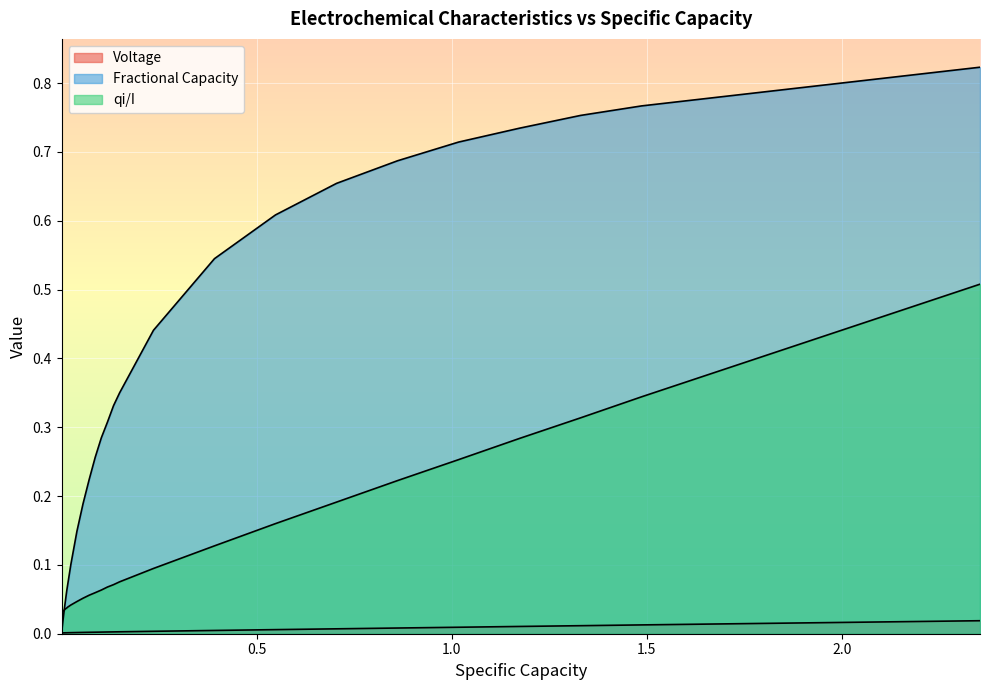

True or false: Voltage and qi/I intersect in this chart.

False